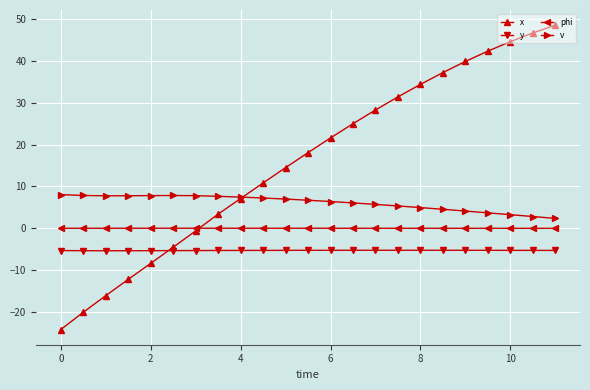

True or false: x has more than 0 points higher than both neighbors.

False